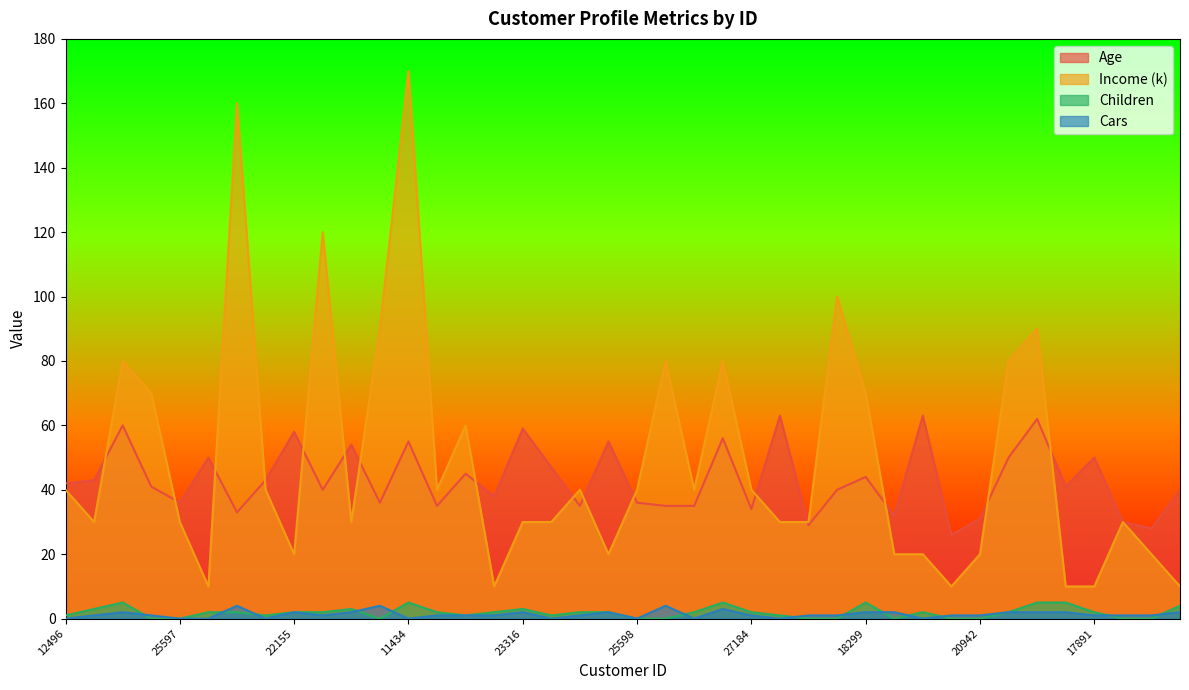

What is the difference between the Age values at 27974 and 27184?

1